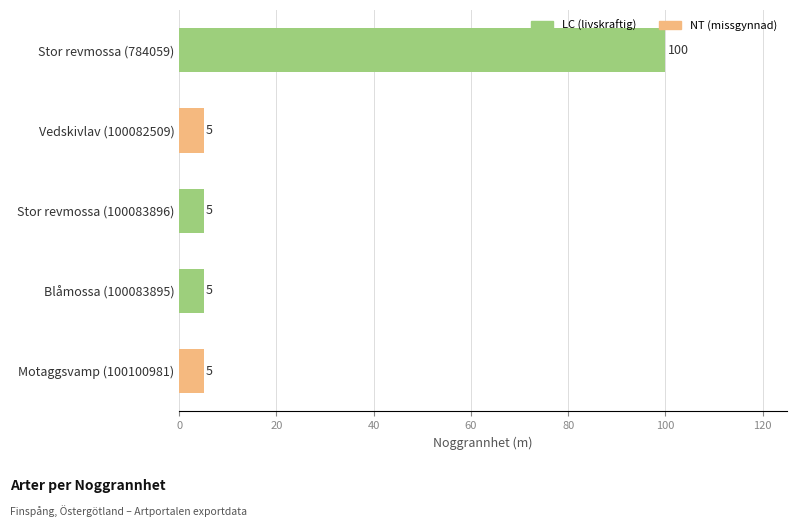

The chart shows a value of 5 at Blåmossa (100083895). True or false?

True